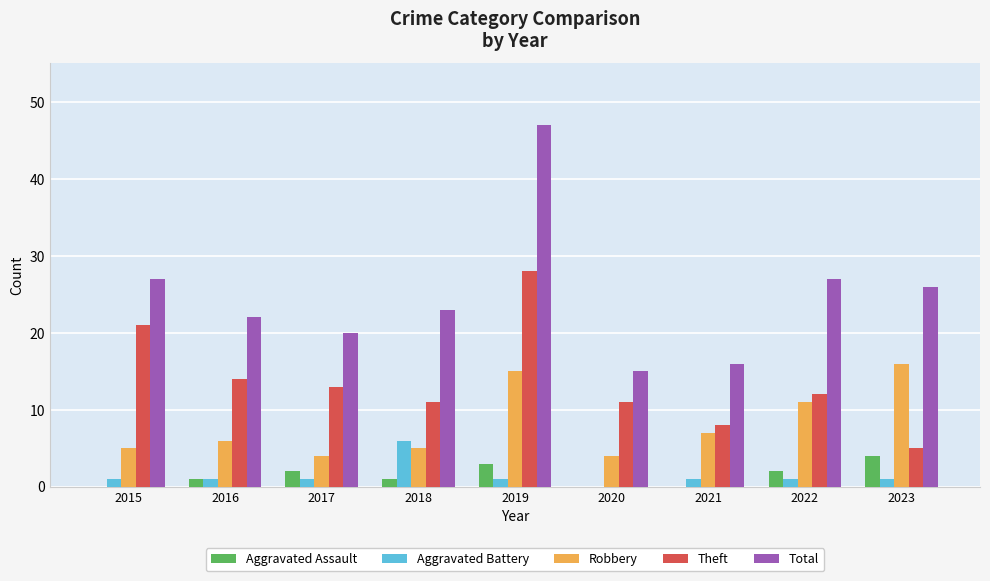

How many series are shown in this chart?

5